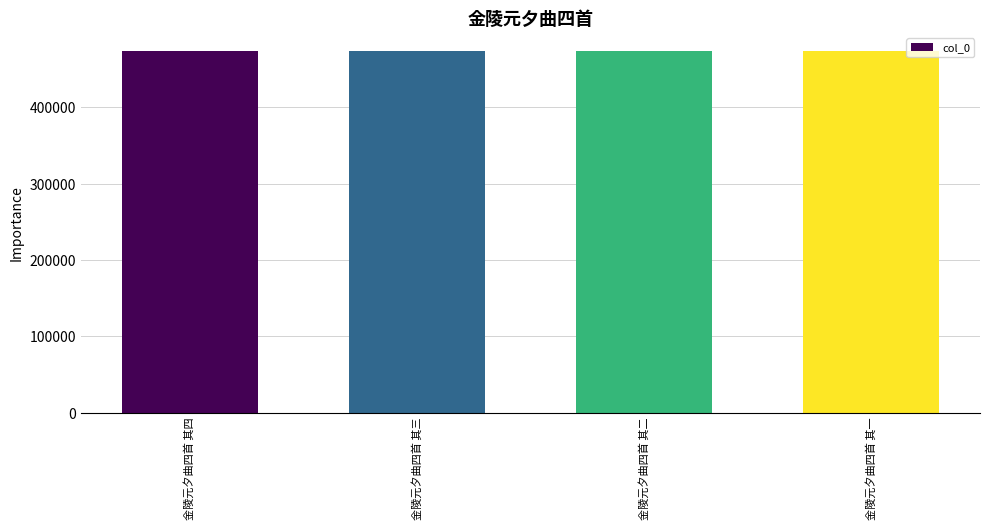

Count the values in the range 474143 to 474145.

3